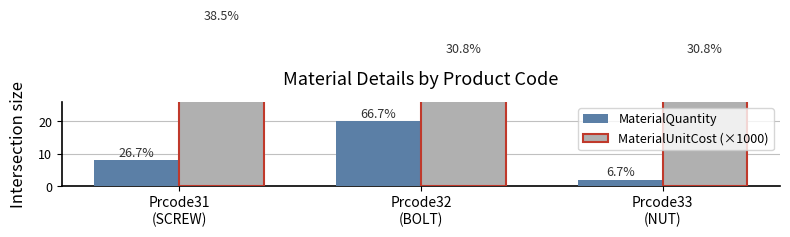

Is the value of MaterialQuantity at Prcode31
(SCREW) greater than the value of MaterialUnitCost (×1000) at Prcode32
(BOLT)?

No